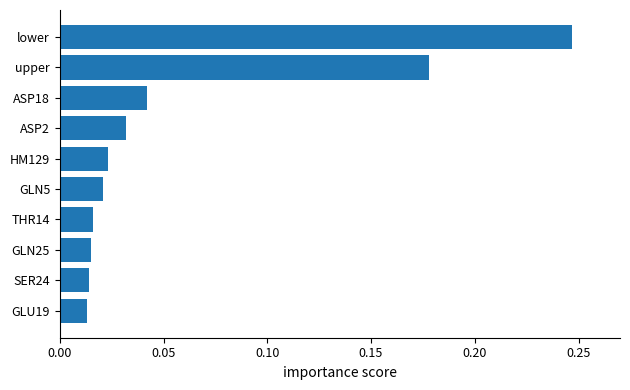

What is the sum of all values?

0.6